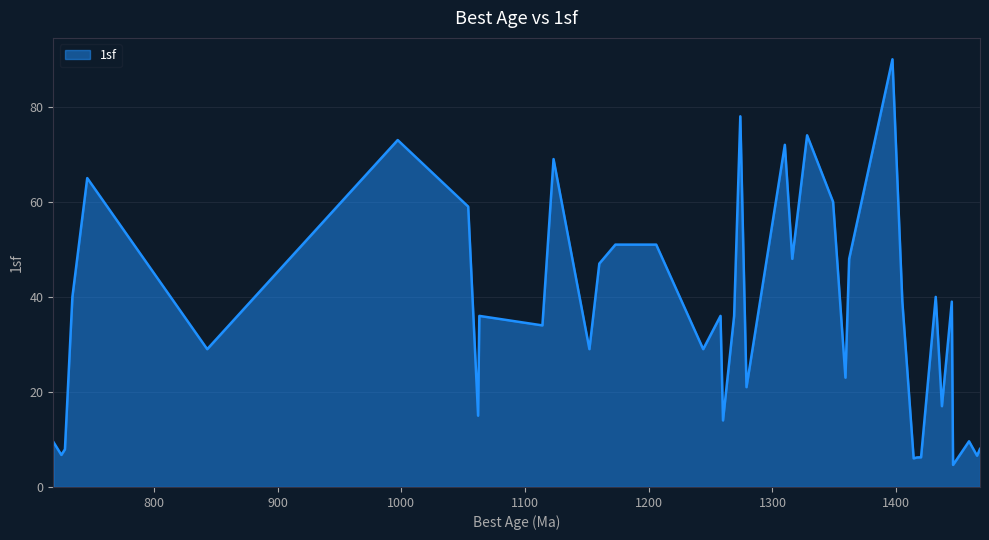

What is the maximum value shown in the chart?

90.0